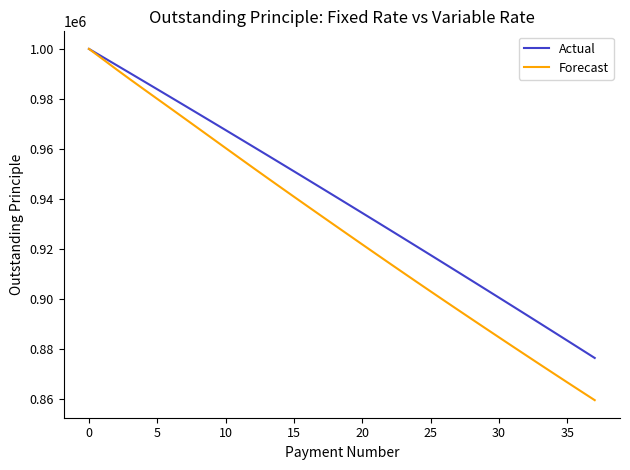

Rank the series by their average value, from highest to lowest.

Actual, Forecast